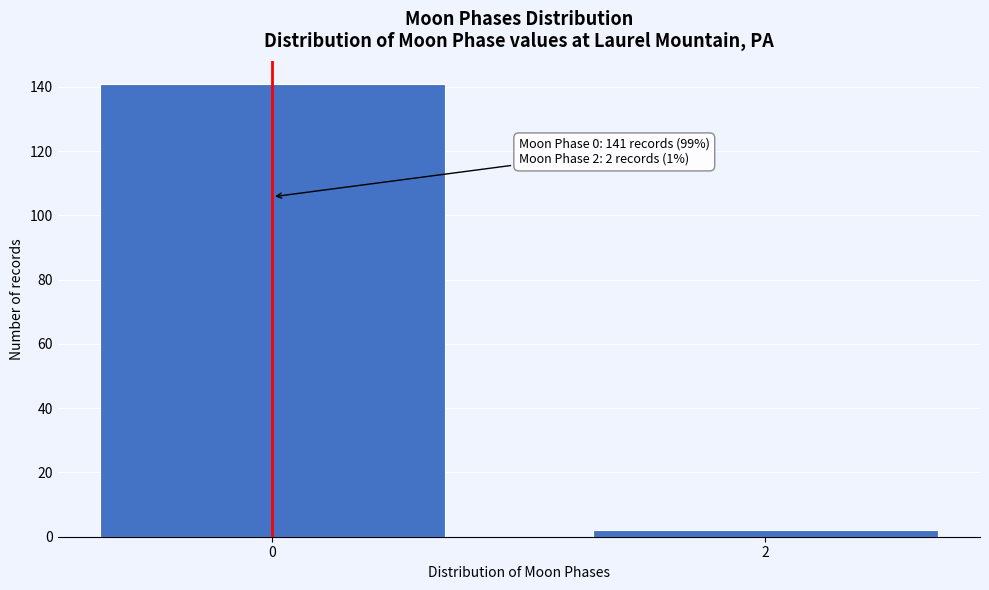

Reading left to right, transcribe all the data shown in this chart.

0=141	2=2